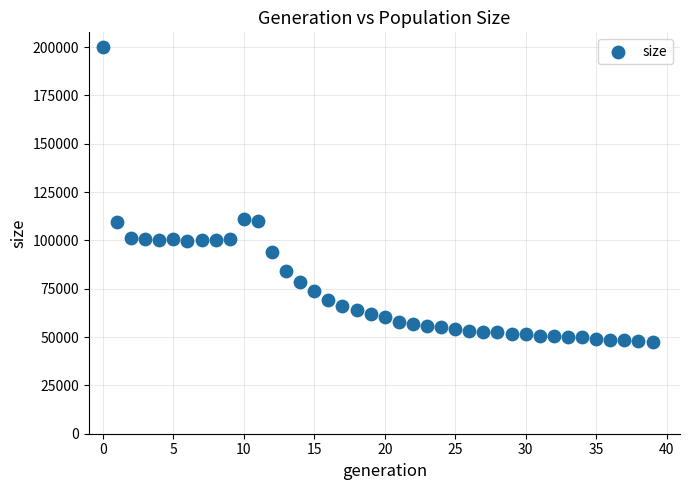

What is the range of Y values (max minus min)?

152480